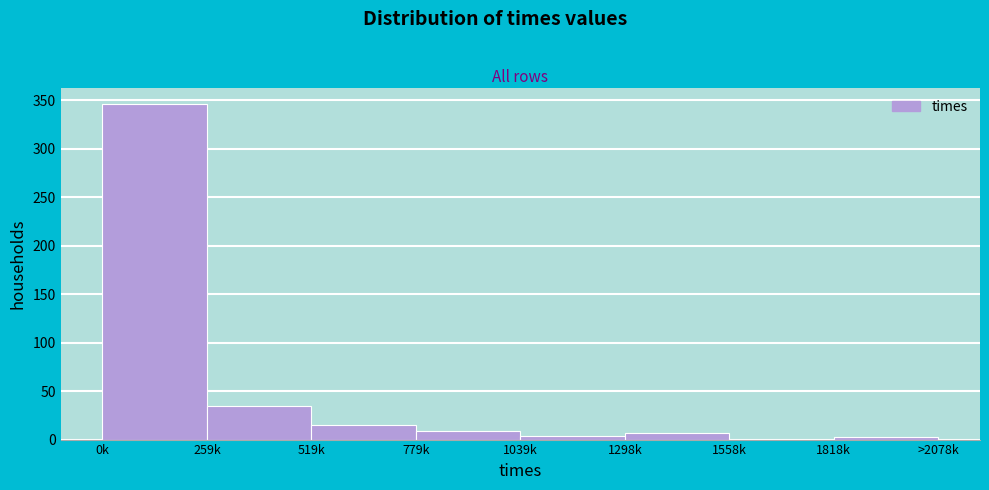

What is the change in value from 519k to 1558k?

-15